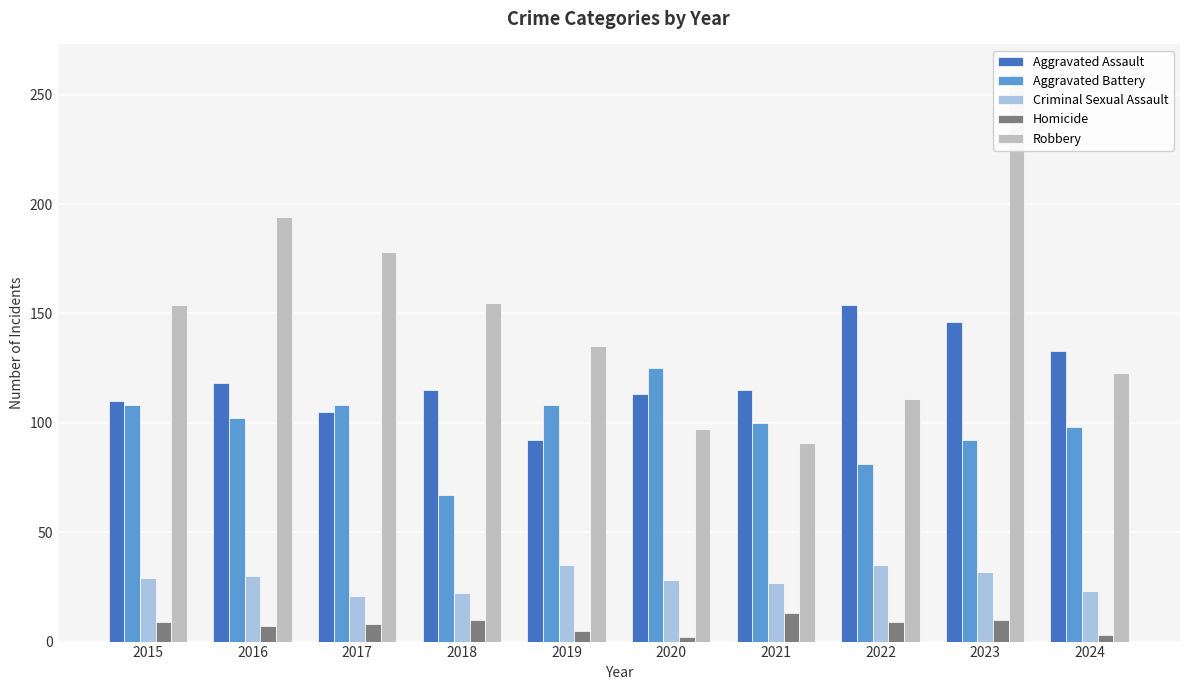

How many bars are there in total?

50